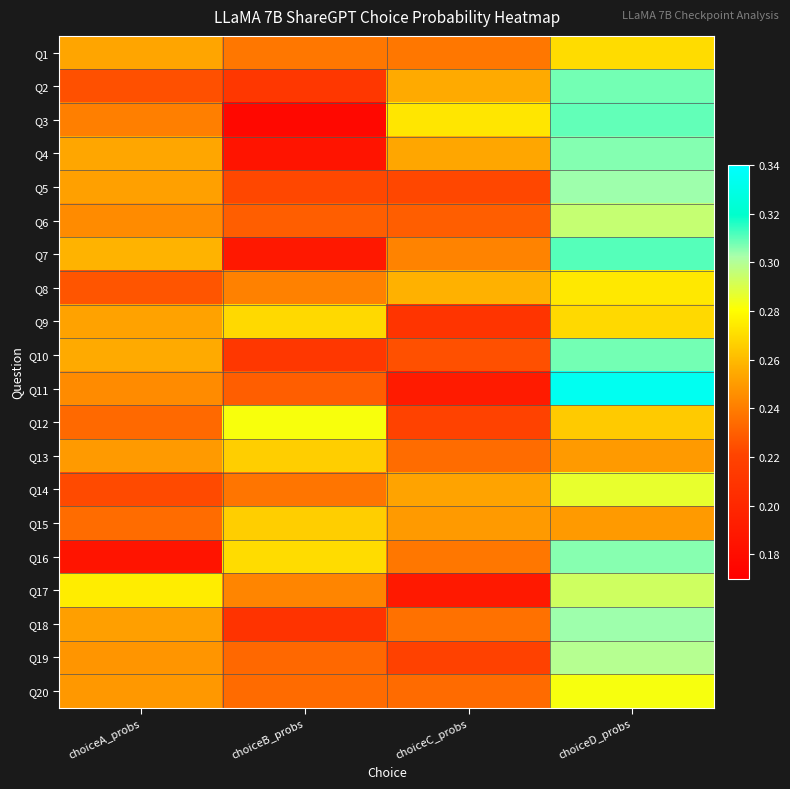

Which label corresponds to the smallest value in the chart?

choiceB_probs